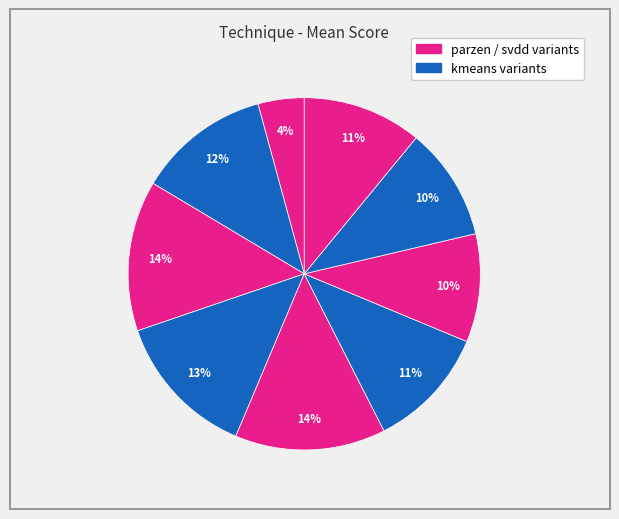

How many slices are in this pie chart?

9